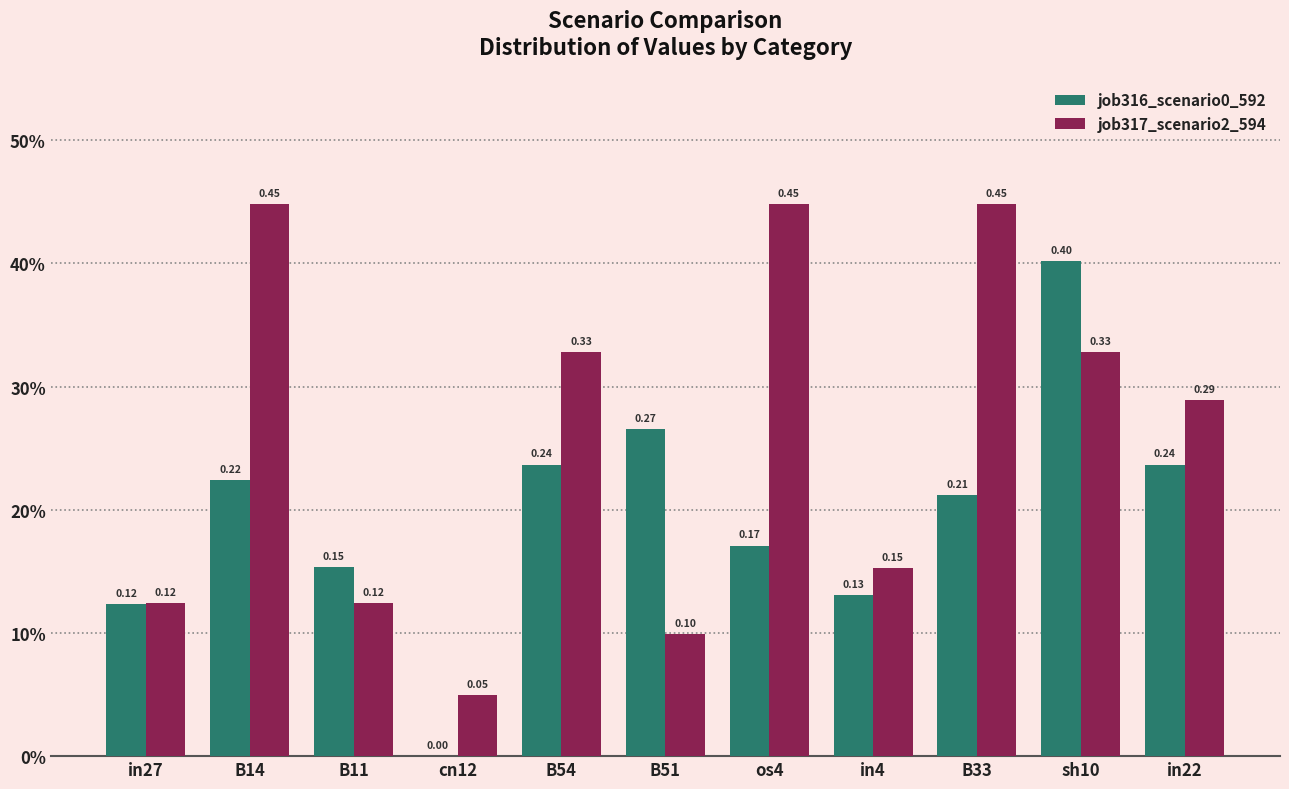

Are the bars grouped side by side (vs. stacked)?

Yes